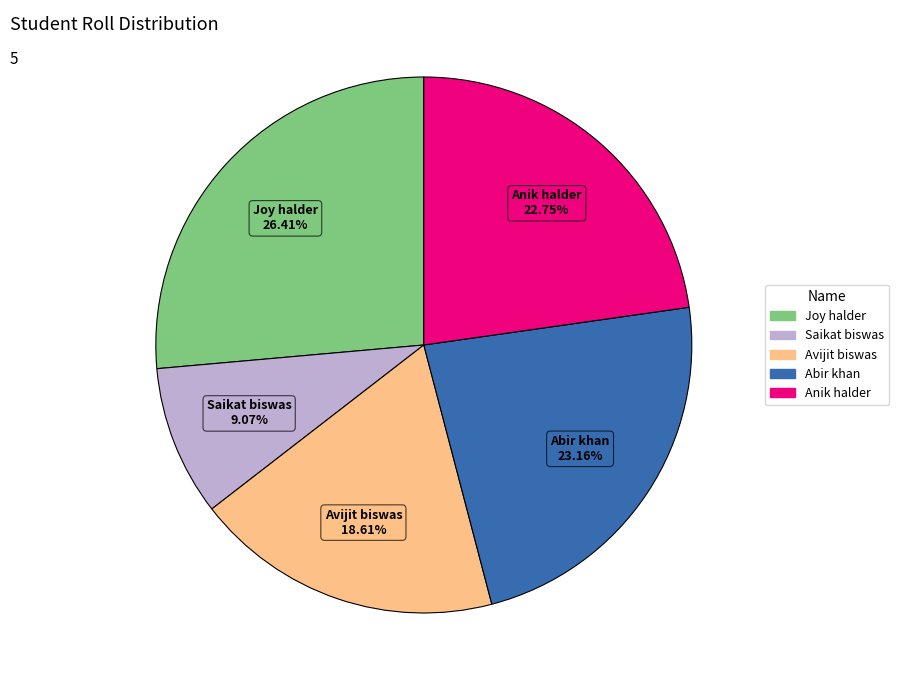

Count the number of slices in the pie.

5